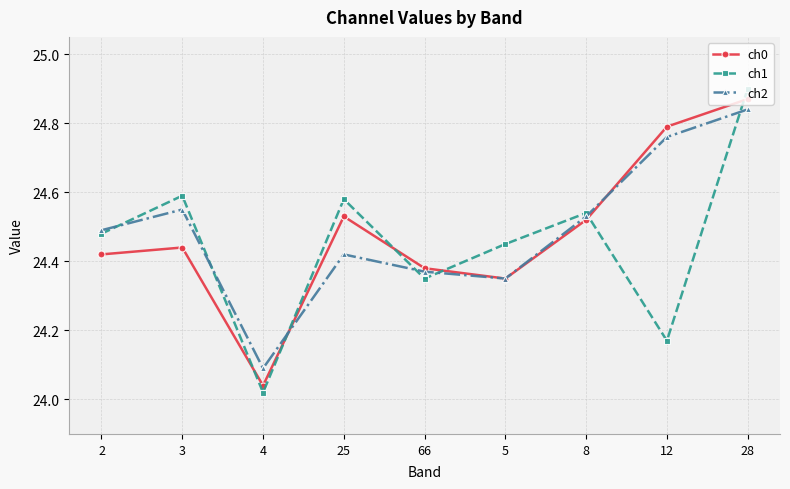

Where is ch1 nearest to the value 24?

4